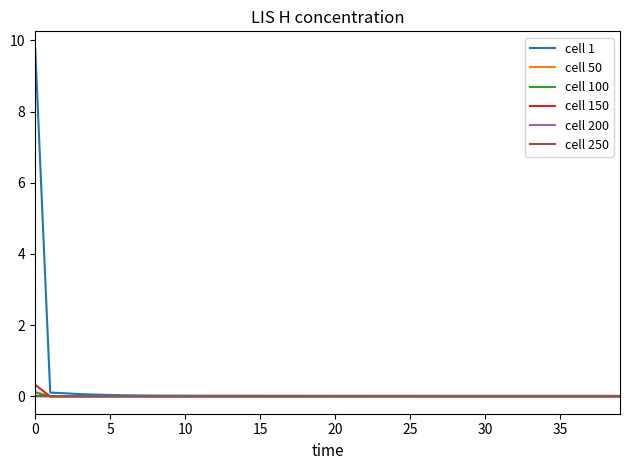

How many lines are shown in the chart?

6